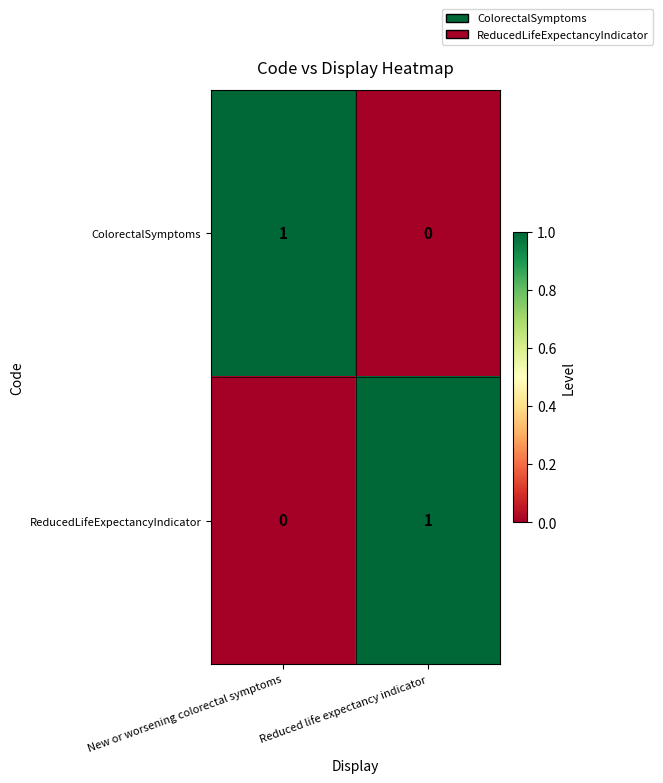

At New or worsening colorectal symptoms, list the series in order from smallest to largest.

ReducedLifeExpectancyIndicator, ColorectalSymptoms